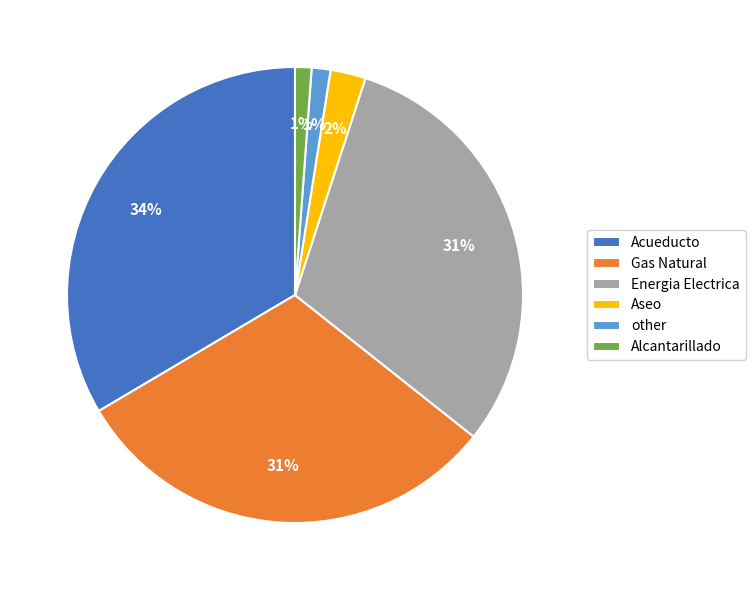

To the nearest percent, what is the average slice percentage?

17%